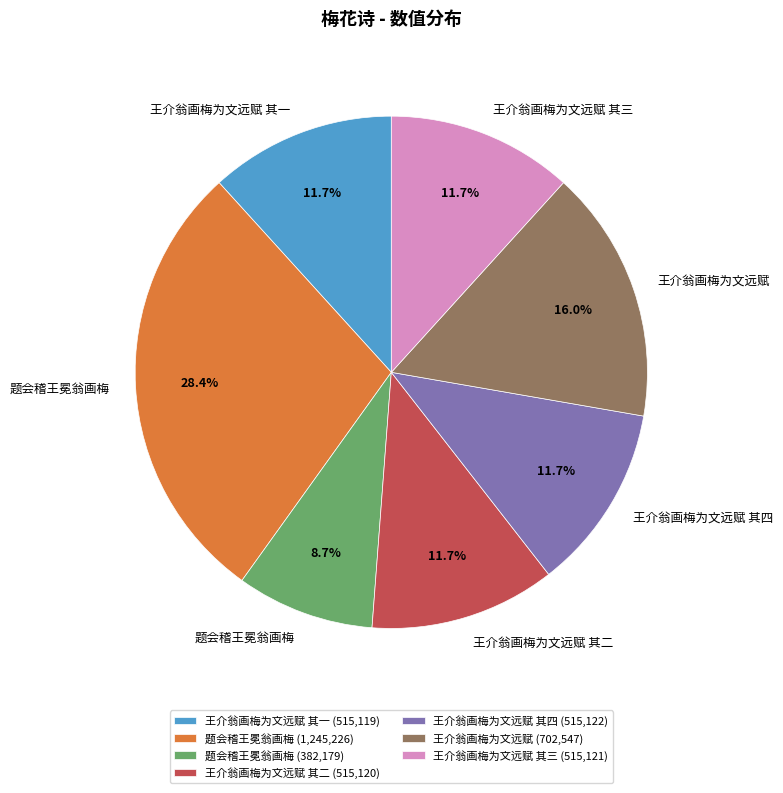

To the nearest percent, what is the difference between the largest and smallest slice percentages?

20%